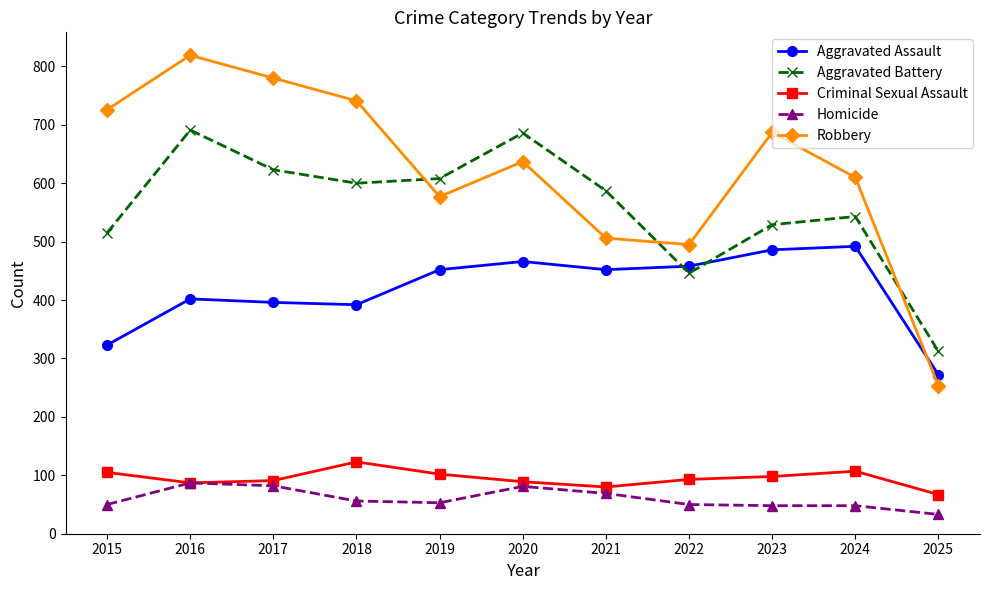

What is the average value of the Aggravated Battery series?

558